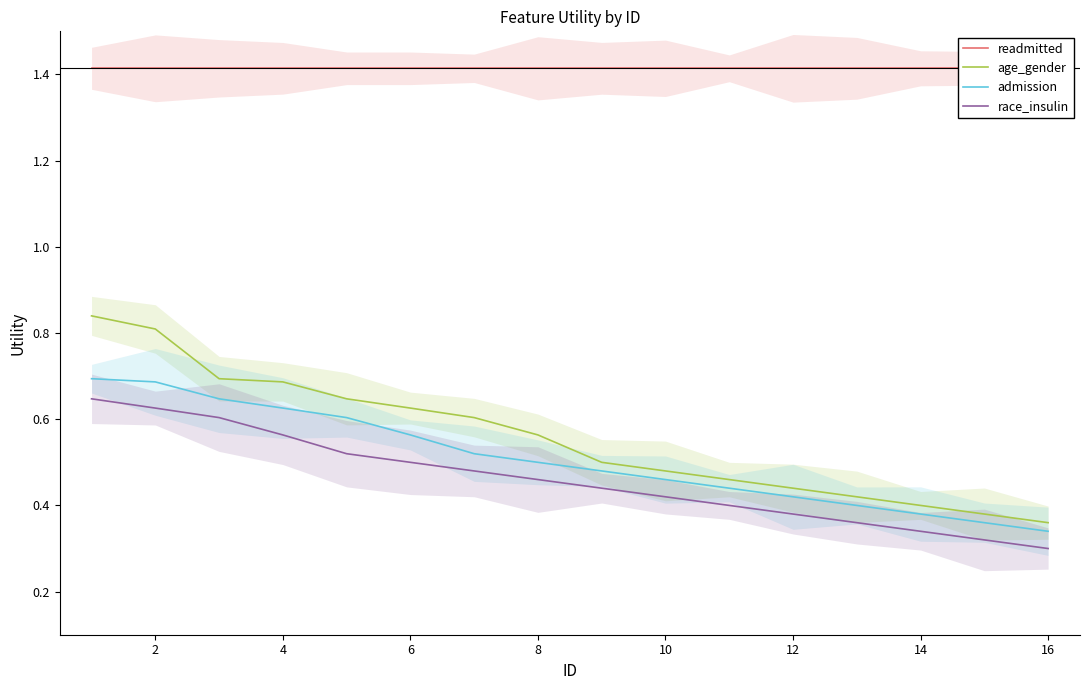

What is the total value across all series at 10?

3.1